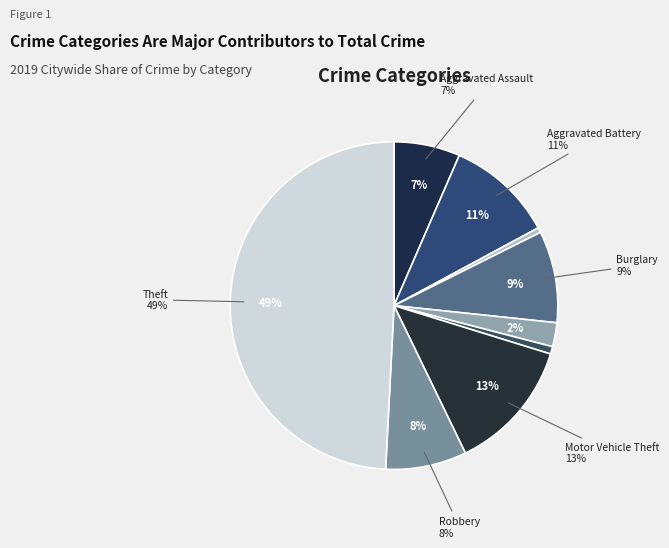

To the nearest percent, what portion does Aggravated Battery represent?

11%